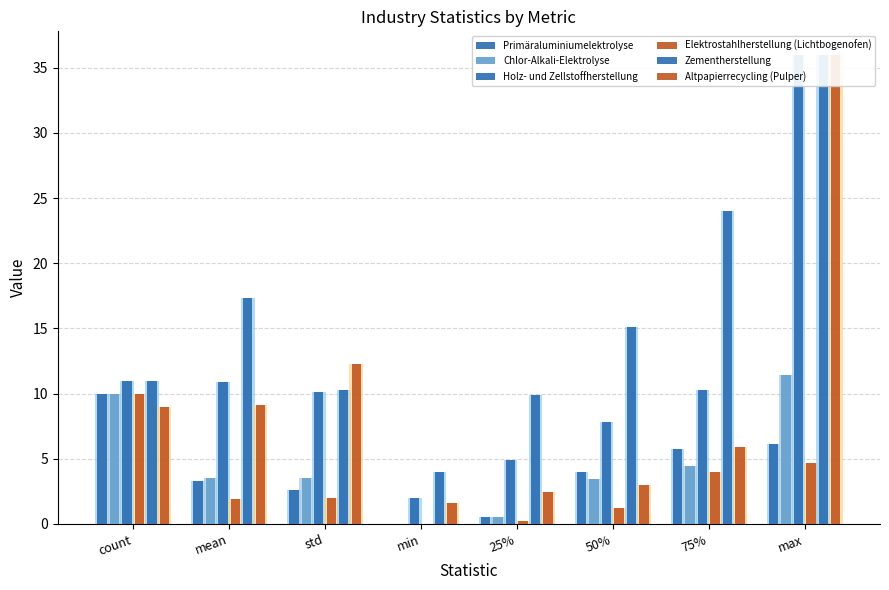

How many bars are there in each group?

6